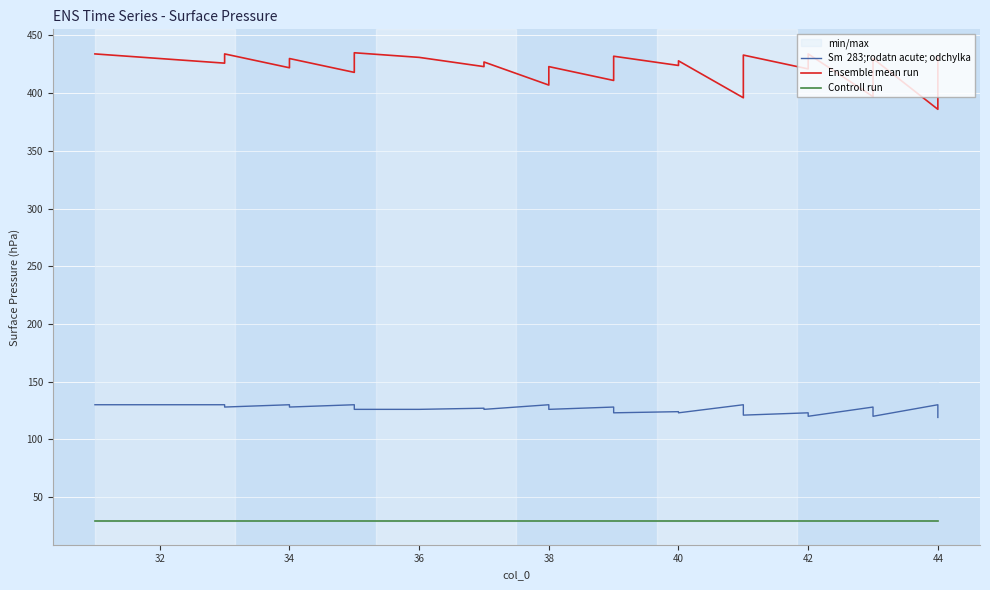

True or false: Controll run has a value of 29 at 44.

True